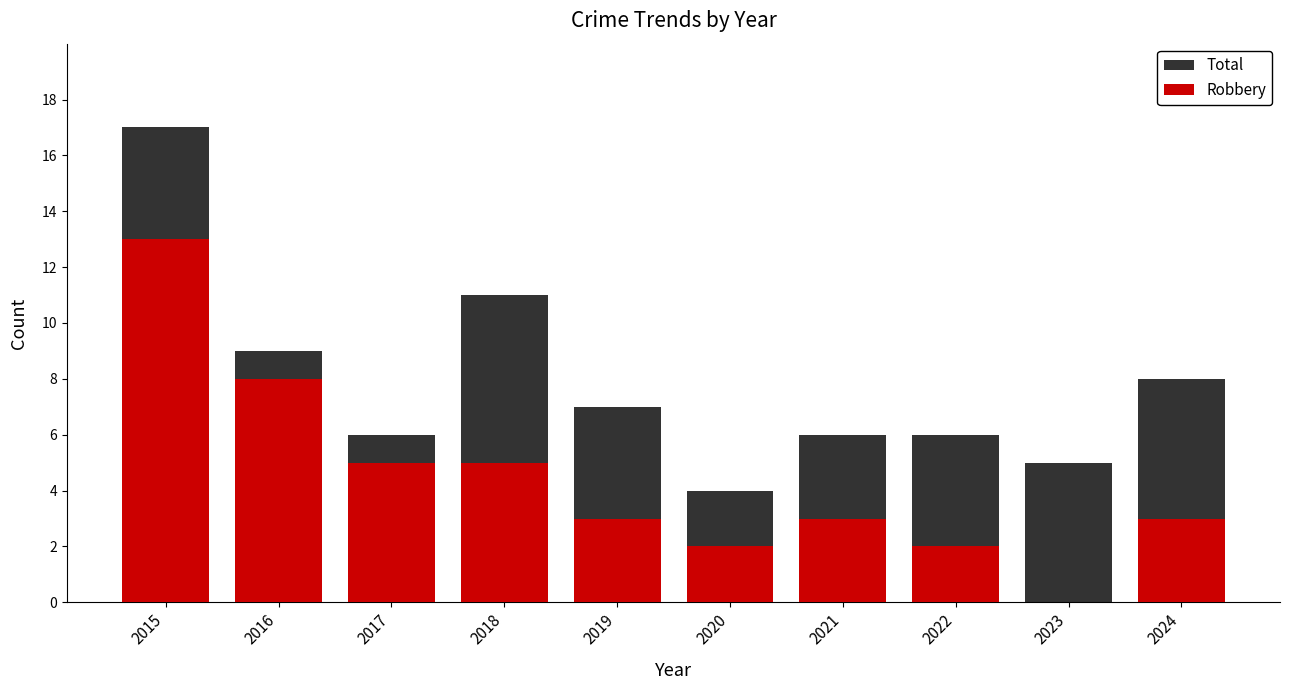

What is the sum of the Robbery values at 2020 and 2022?

4